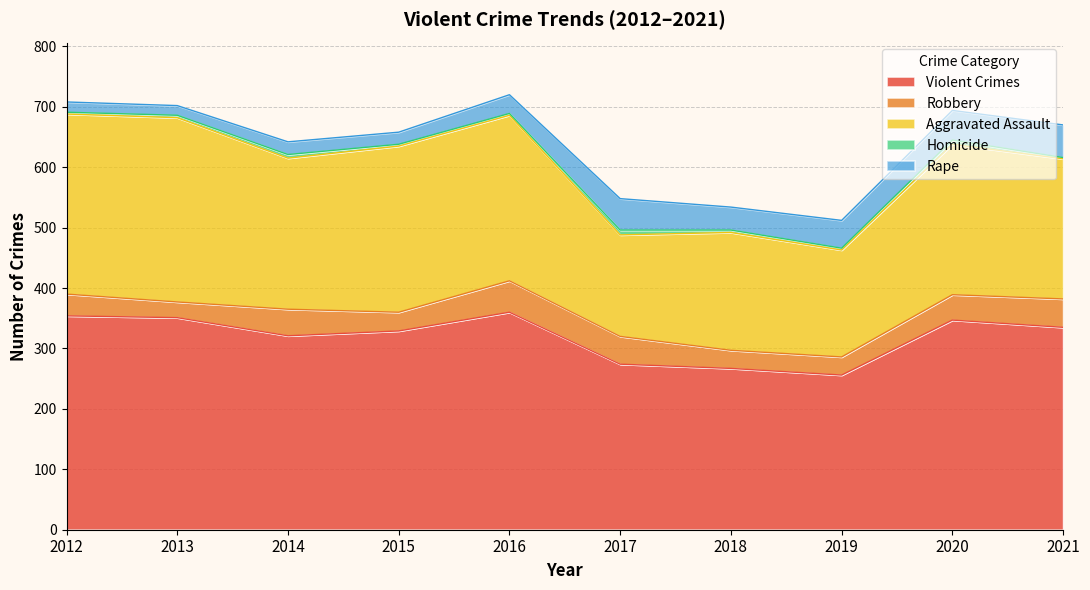

The Homicide series shows 6 at 2014. True or false?

True